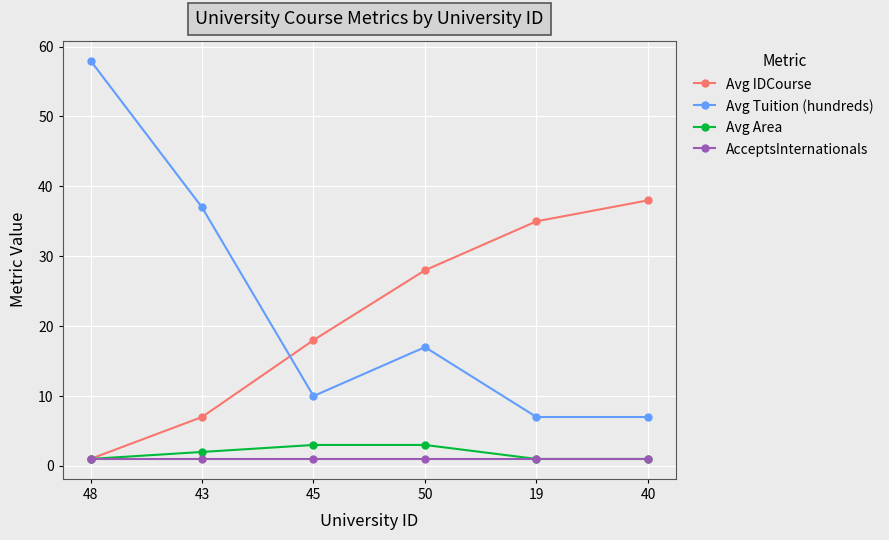

Reading left to right, list all the values displayed in this chart.

Avg IDCourse: 48=1	43=7	45=18	50=28	19=35	40=38
Avg Tuition (hundreds): 48=58	43=37	45=10	50=17	19=7	40=7
Avg Area: 48=1	43=2	45=3	50=3	19=1	40=1
AcceptsInternationals: 48=1	43=1	45=1	50=1	19=1	40=1